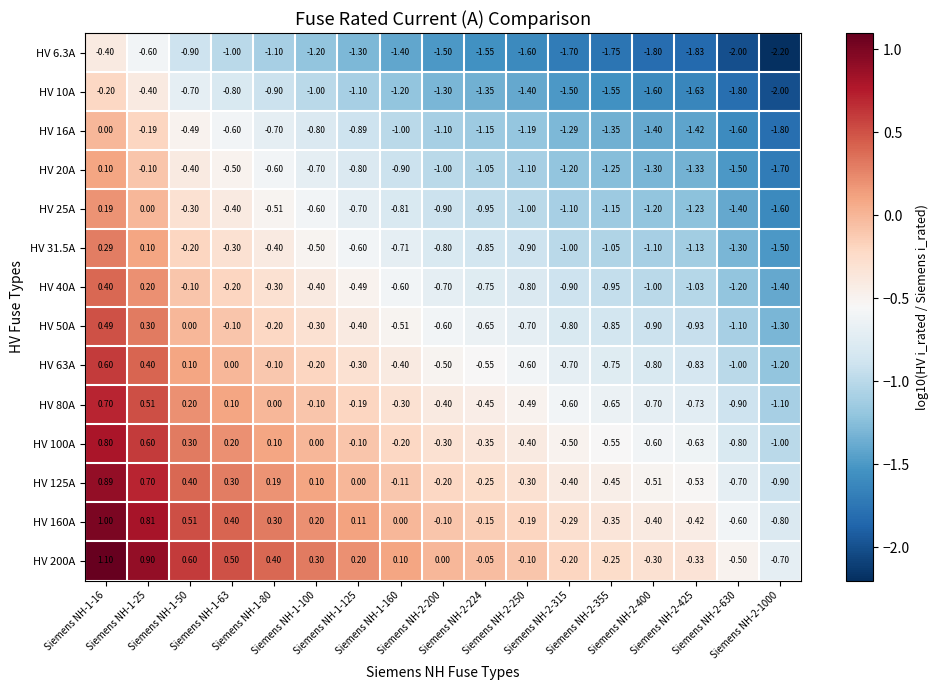

What is the greatest value displayed?

1.1